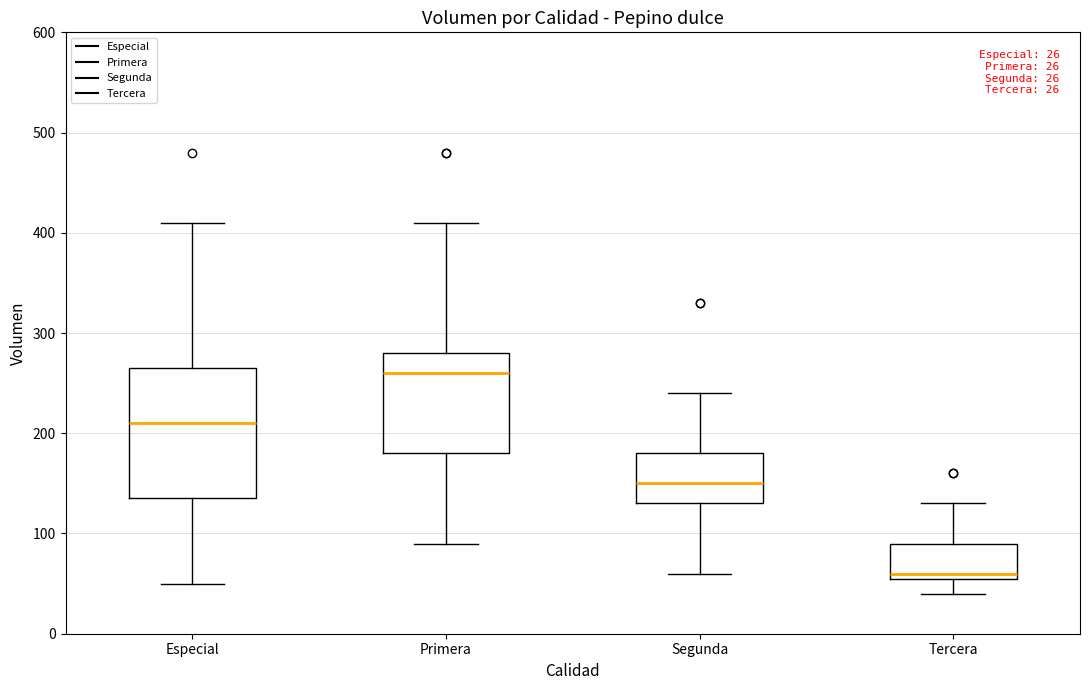

Which box's median line is the lowest?

Tercera